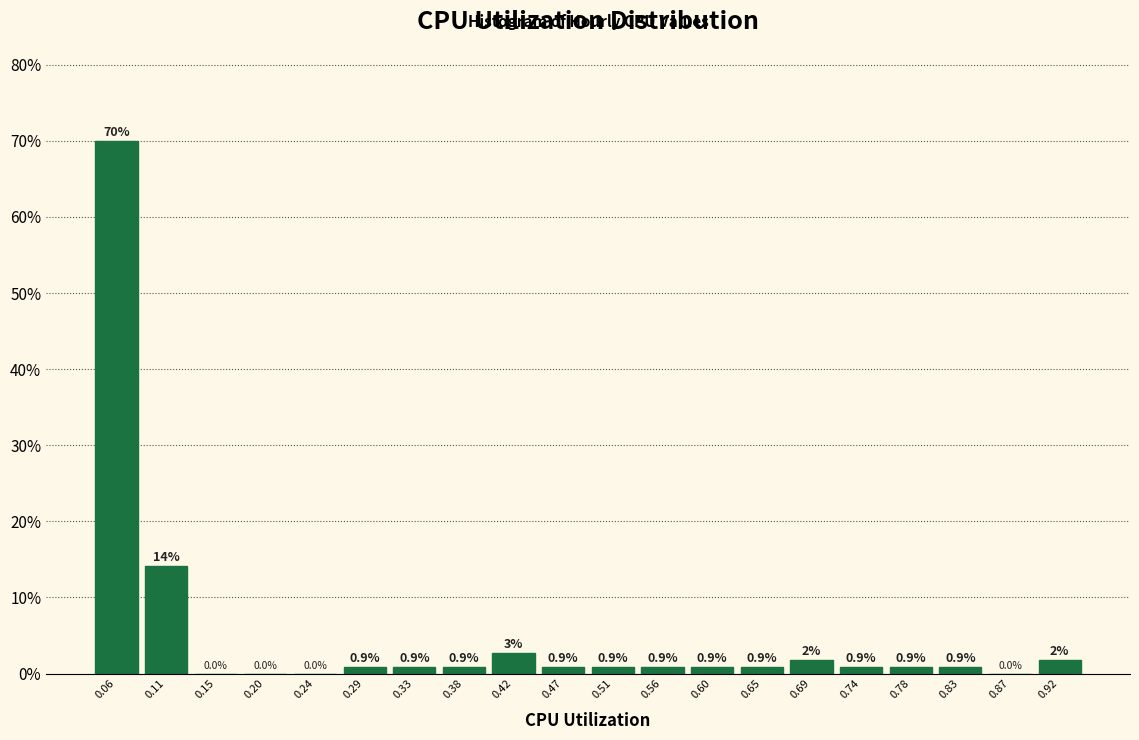

Which range on the x-axis has the tallest bar?

0.040 to 0.085